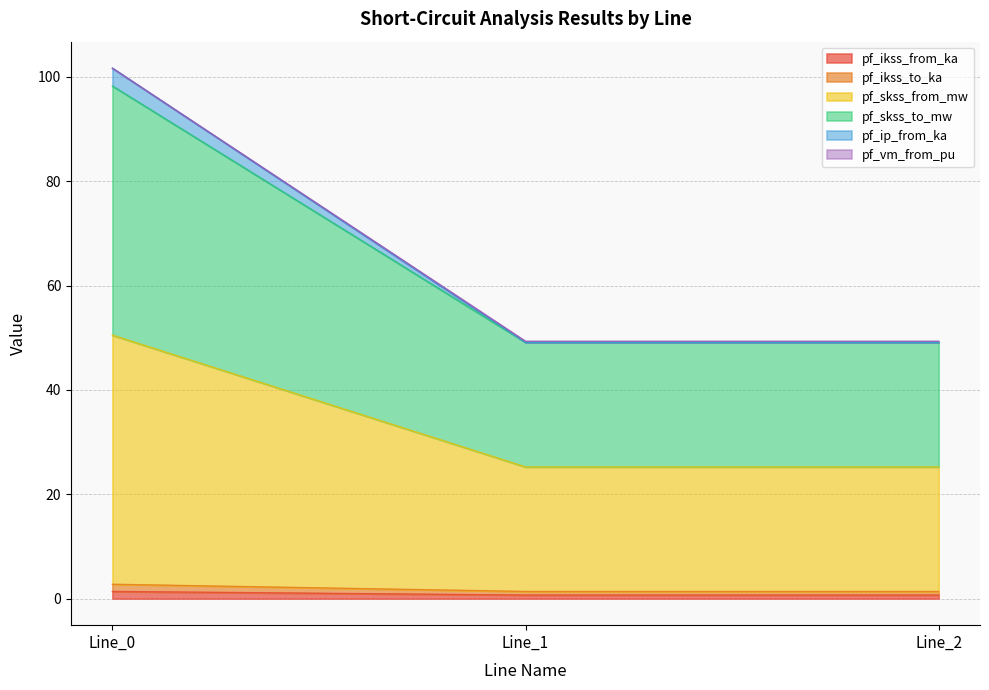

What is the value of the pf_ikss_to_ka point at the 3rd from the left?

0.7